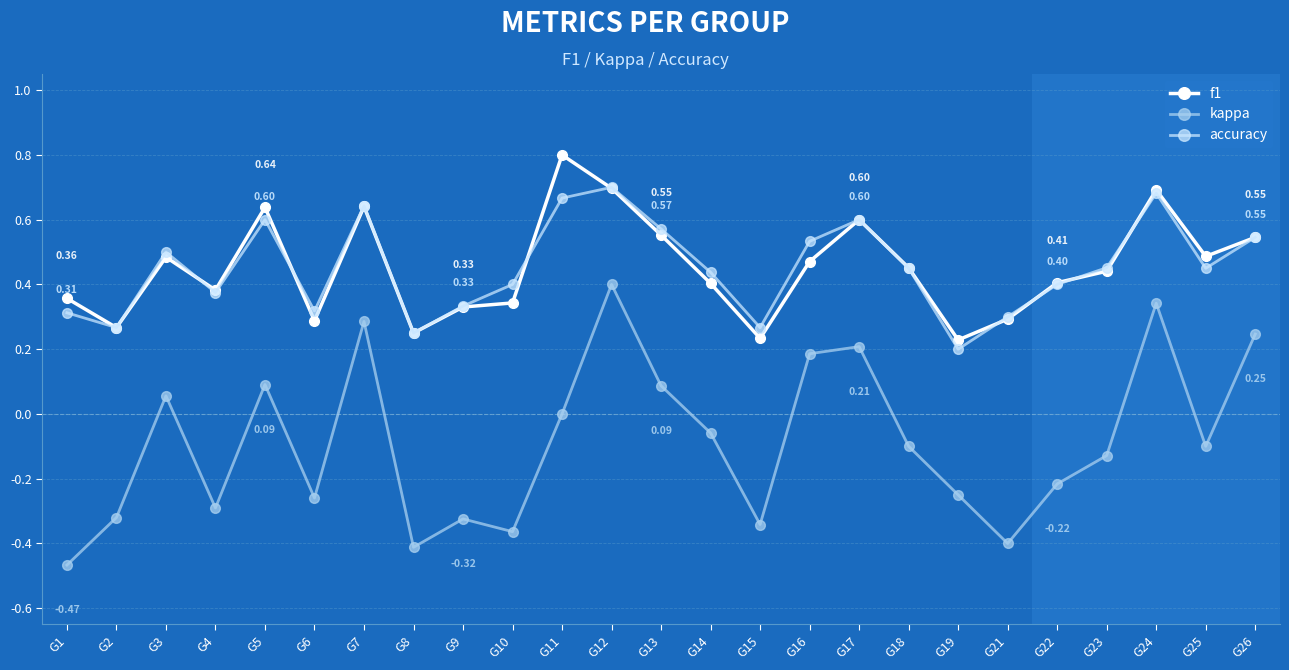

What is the total value across all series at G25?

0.8